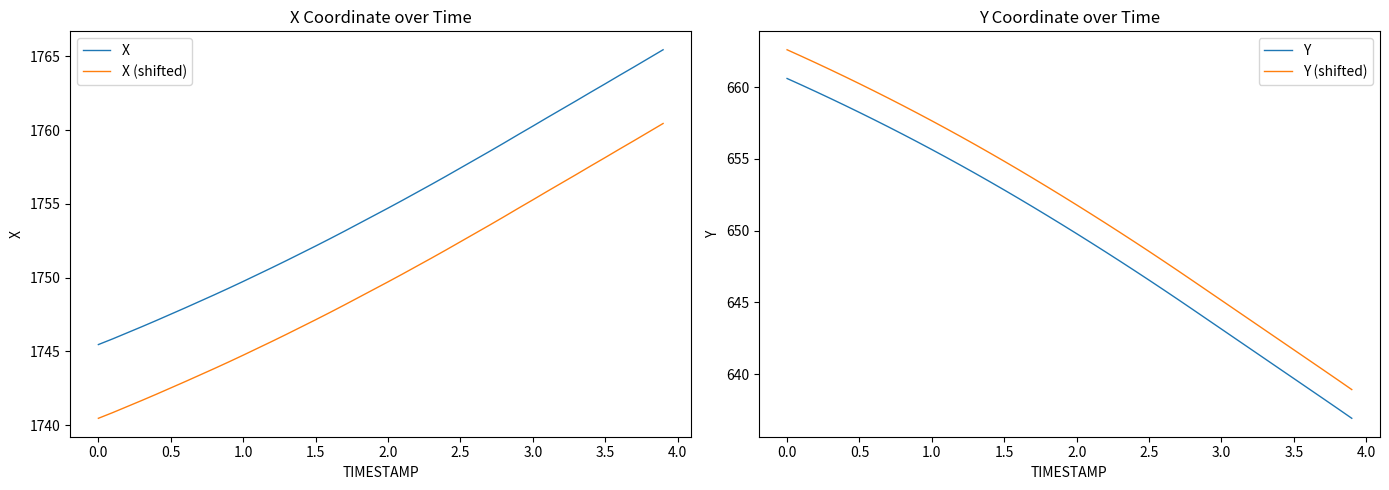

True or false: X (shifted) and X intersect in this chart.

False